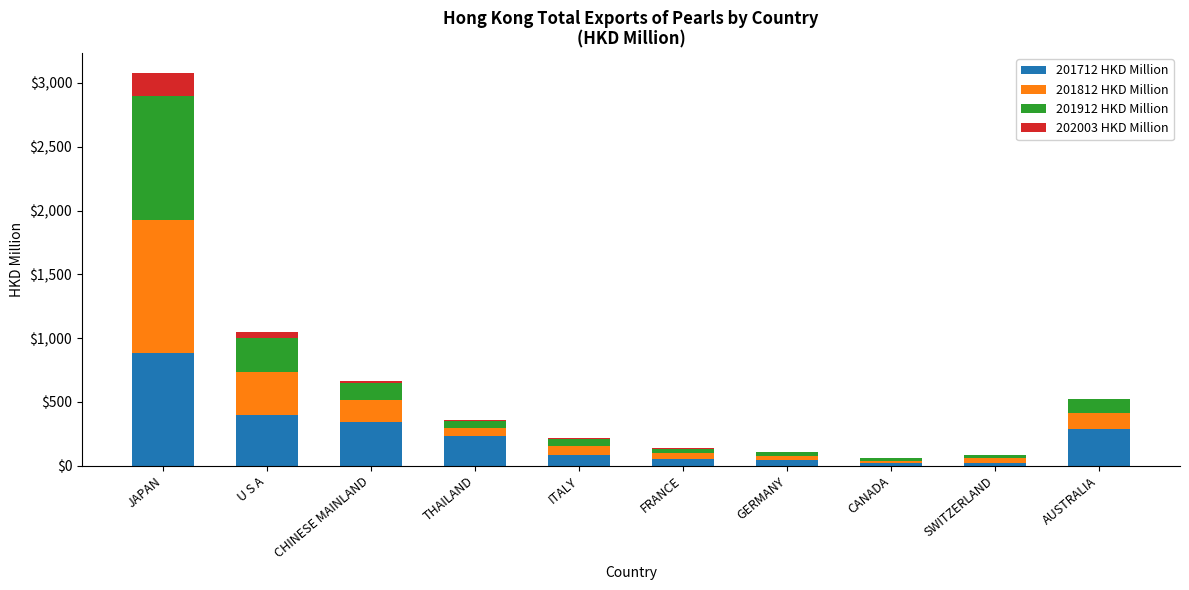

At which category is the sum across all series the highest?

JAPAN